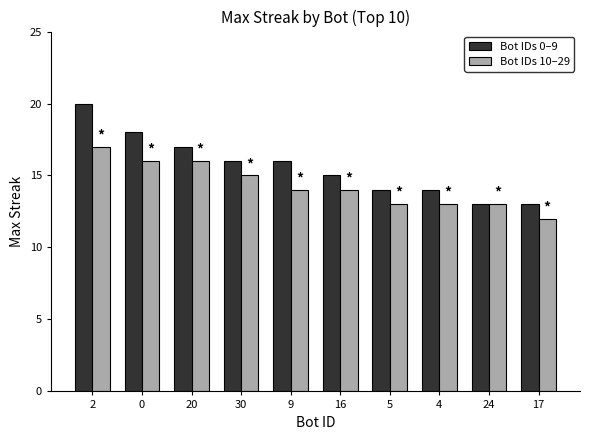

What is the label of the 1st bar from the right?

17